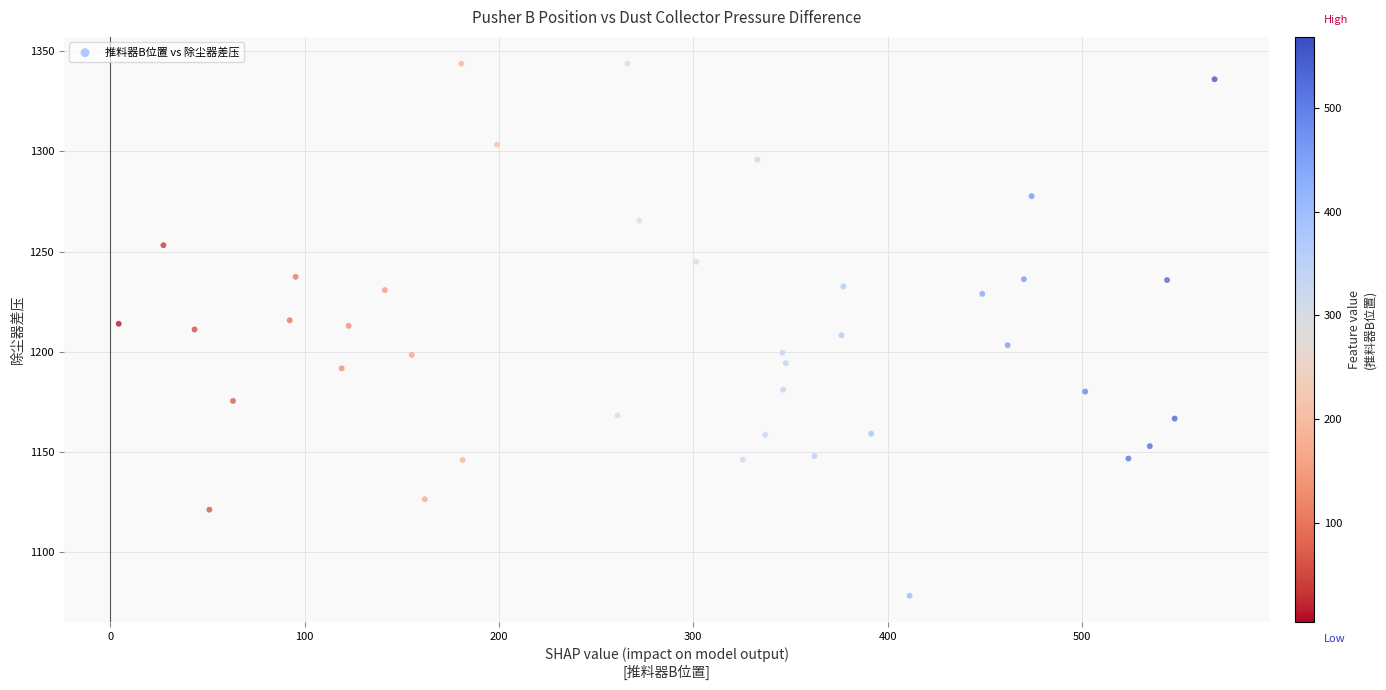

What is the range of Y values (max minus min)?

265.4